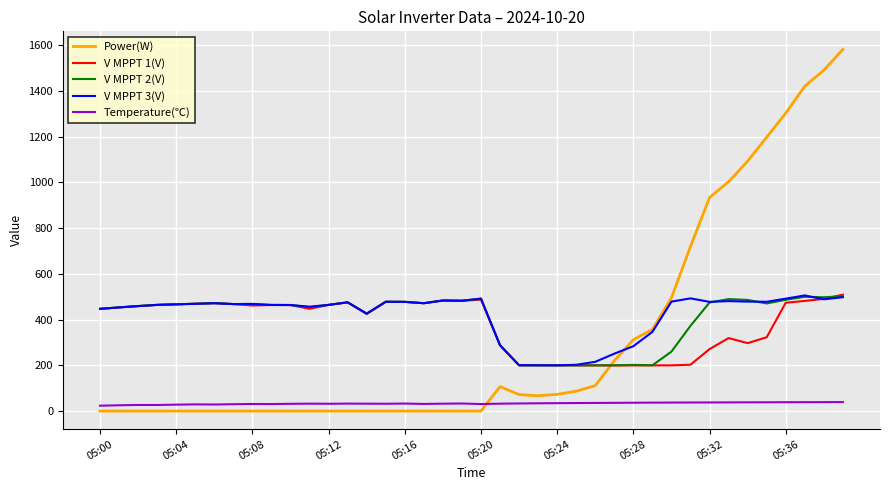

What is the maximum value shown in the chart?

1582.0